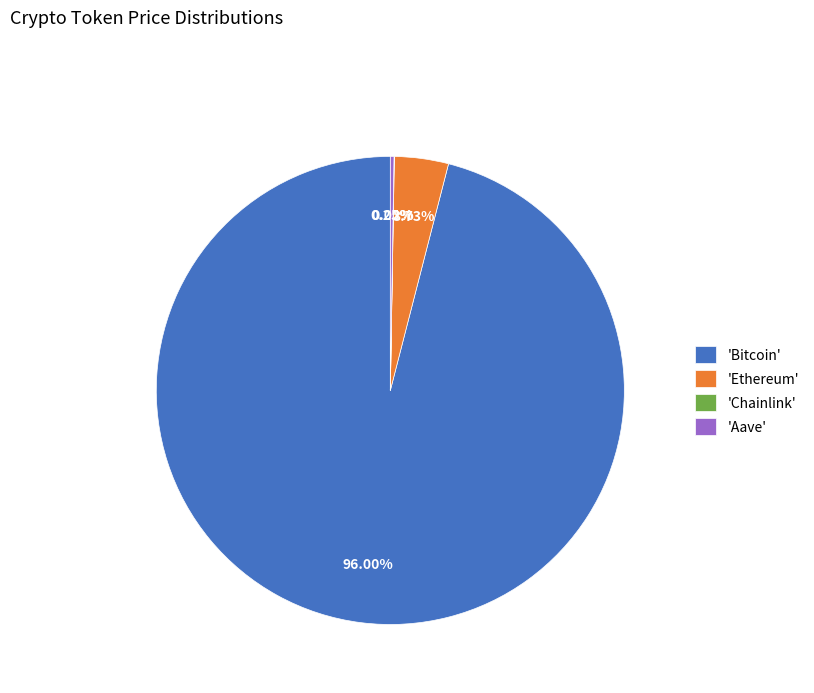

Combined, do 'Ethereum' and 'Bitcoin' account for over 50%?

Yes